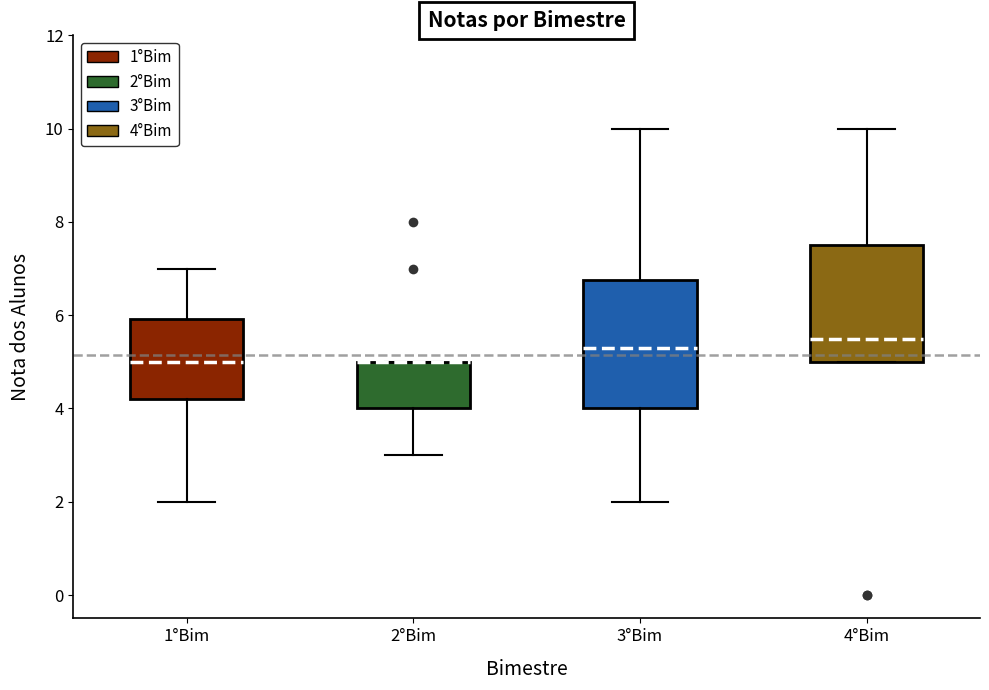

Comparing the boxes themselves (not the whiskers), which one is the tallest?

3°Bim